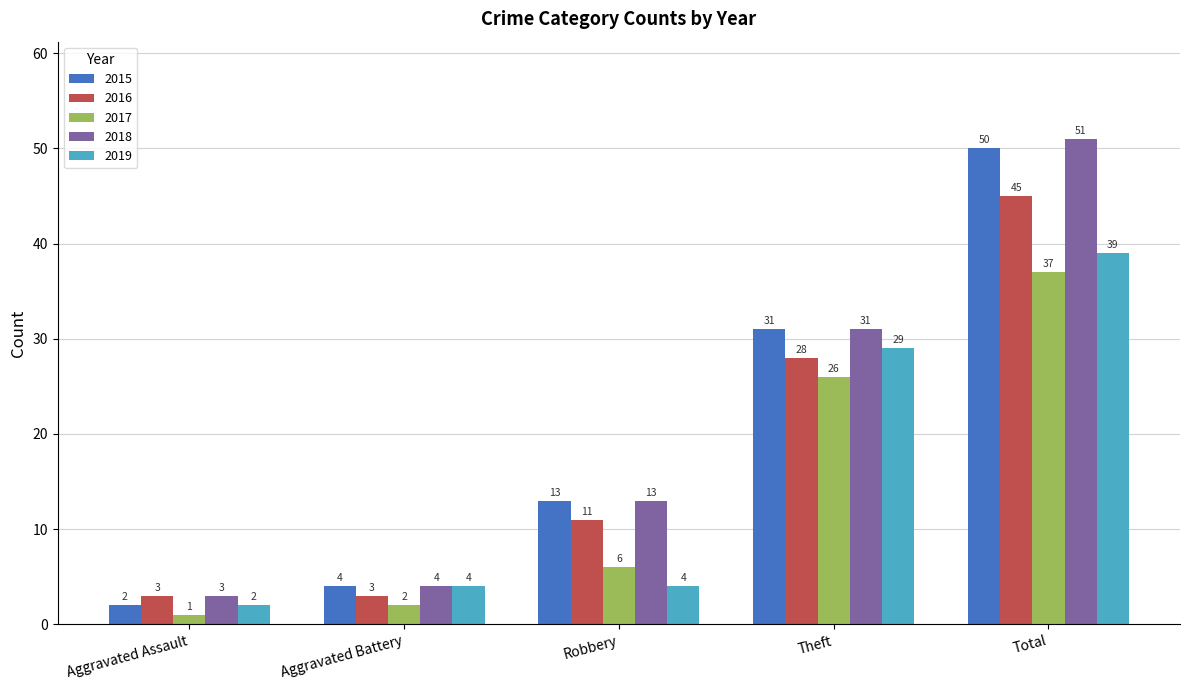

At which category is the sum across all series the highest?

Total